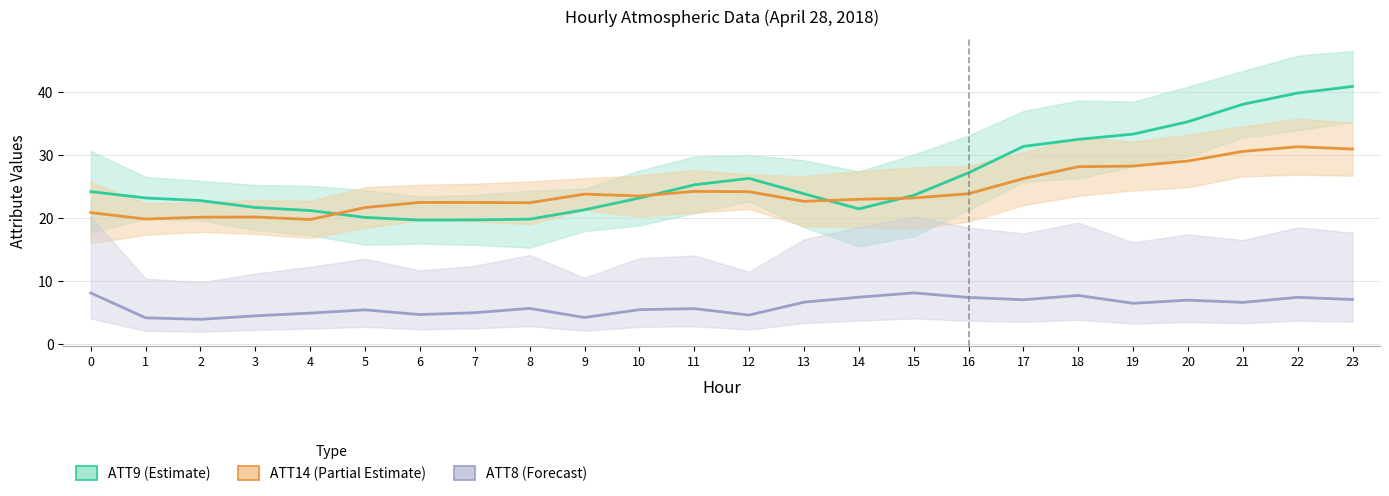

Does the chart display data point markers on the line(s)?

No